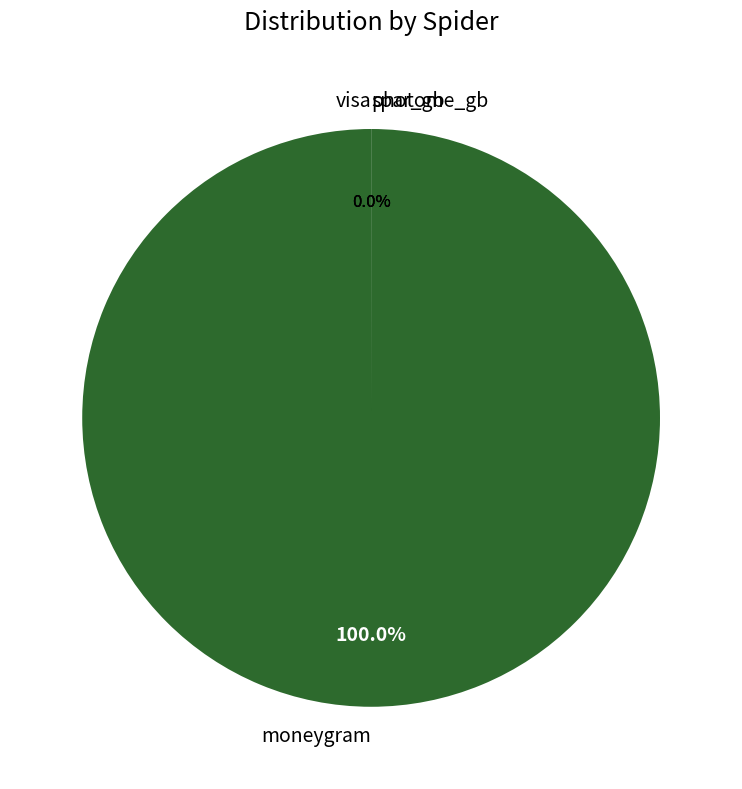

Which category has the smallest portion of the pie?

visa